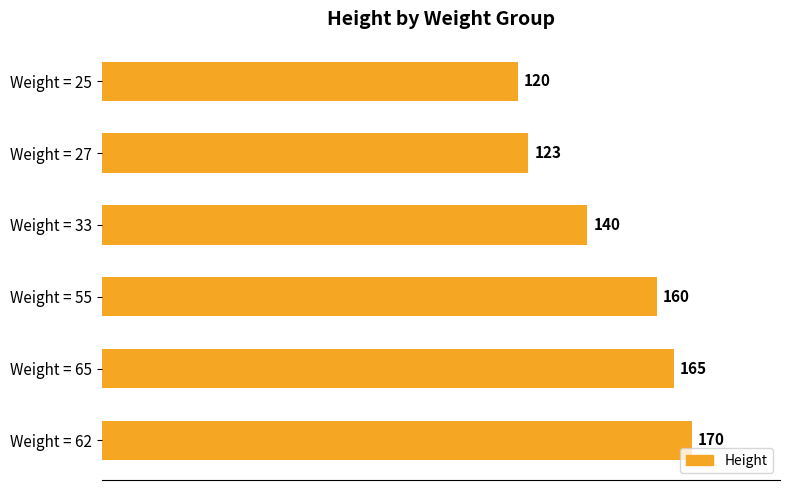

Reading top to bottom, extract all data points from this chart.

Weight = 25=120	Weight = 27=123	Weight = 33=140	Weight = 55=160	Weight = 65=165	Weight = 62=170